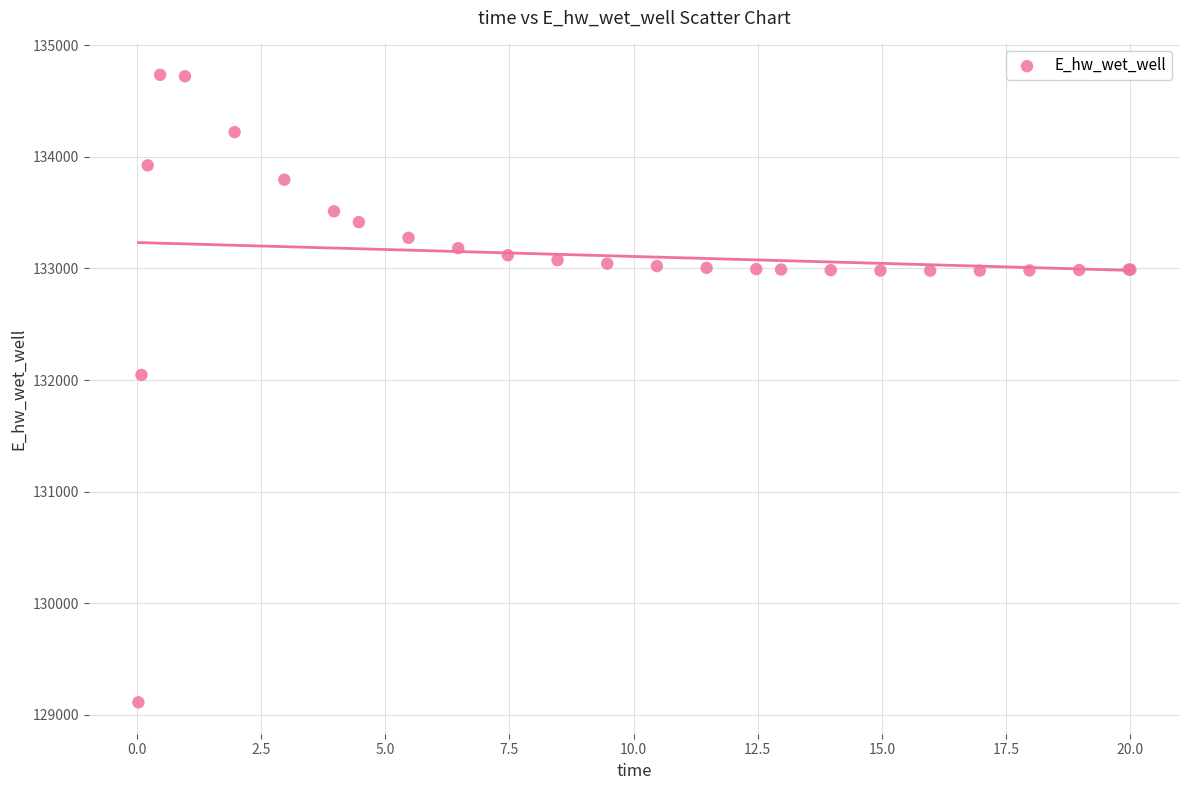

What Y value in the scatter plot is closest to 131923?

132045.7